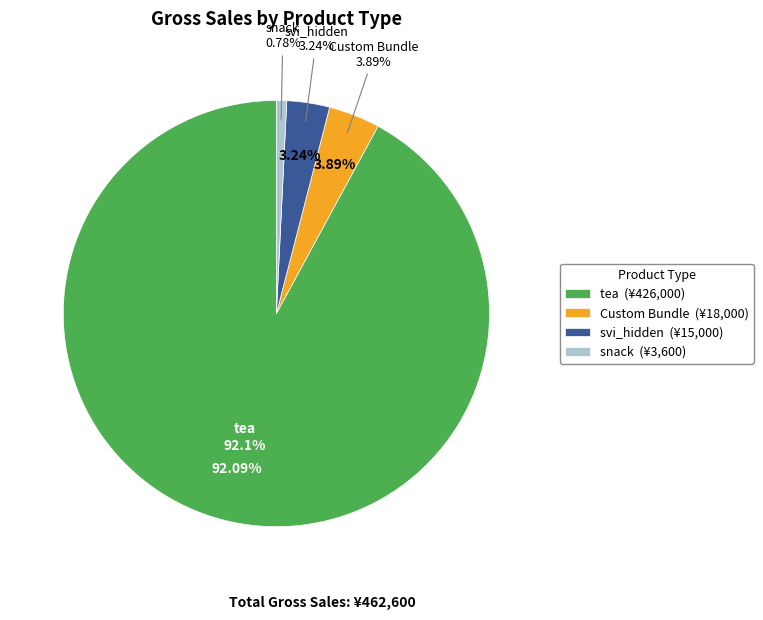

True or false: svi_hidden accounts for 3% of the total.

True